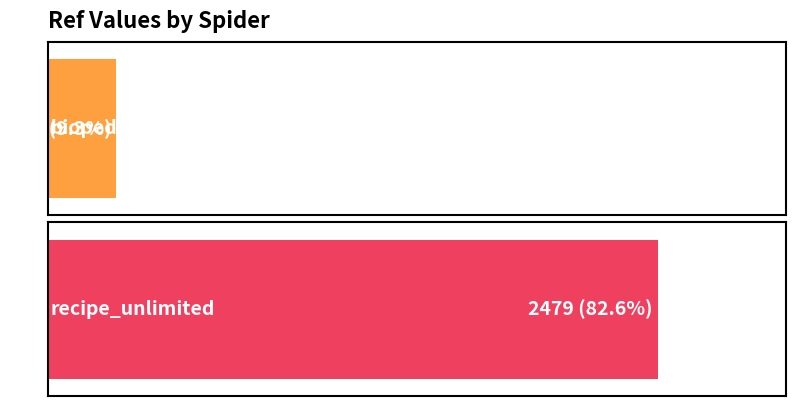

What is the sum of the values at recipe_unlimited and bioped_ca?

2757